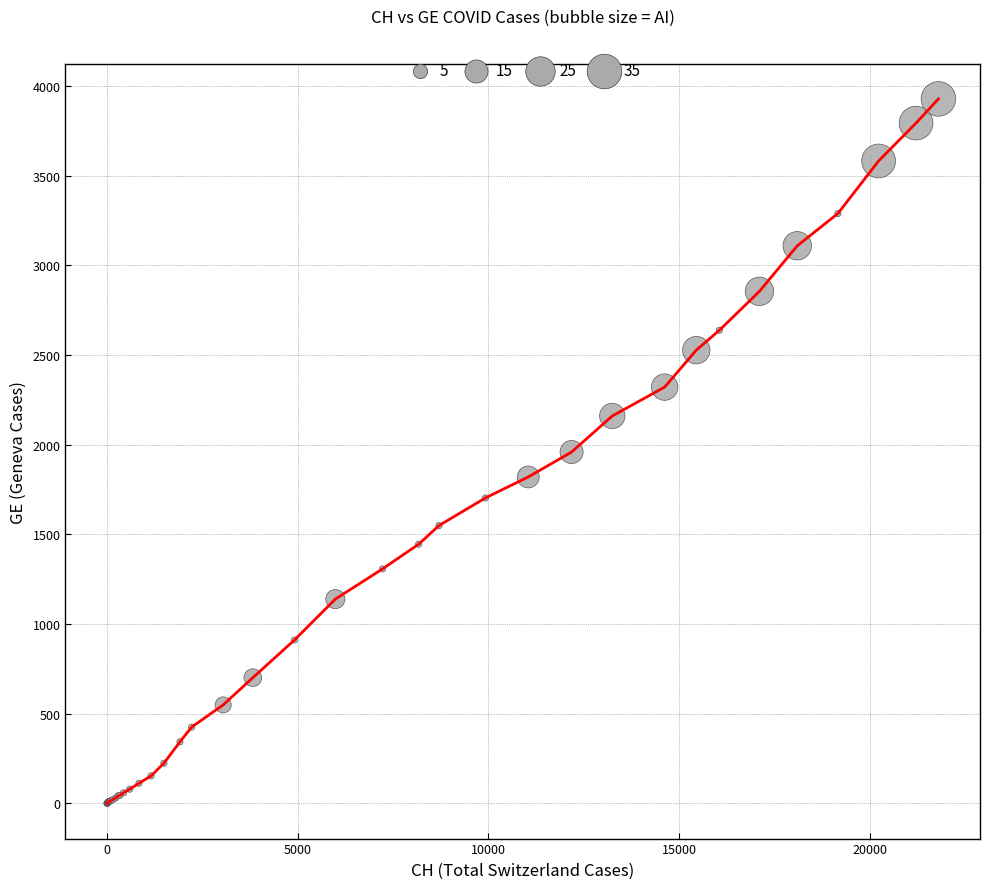

What is the maximum value shown in the chart?

3928